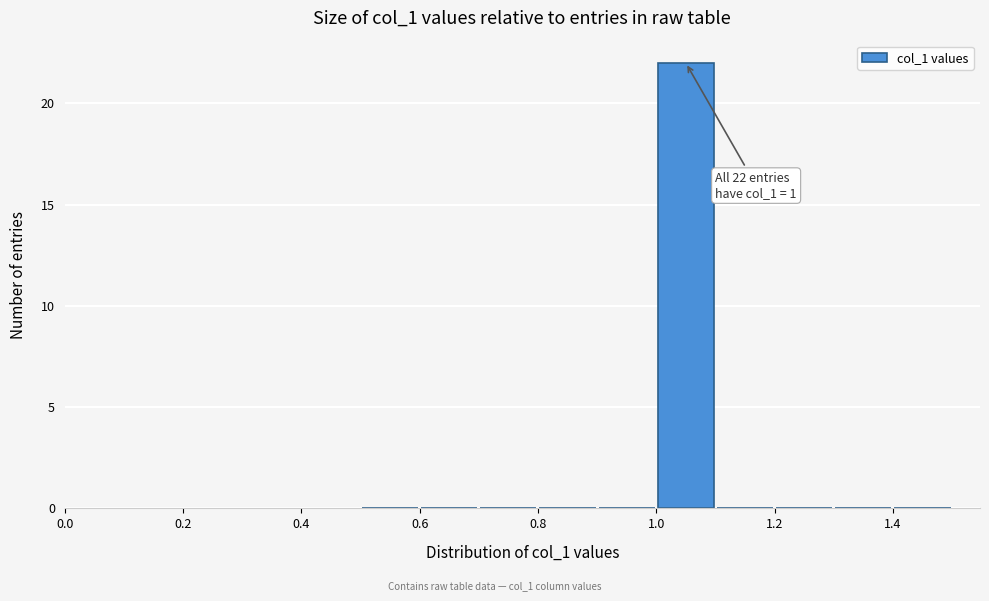

Over which range of the x-axis is the bar tallest?

1.0 to 1.1